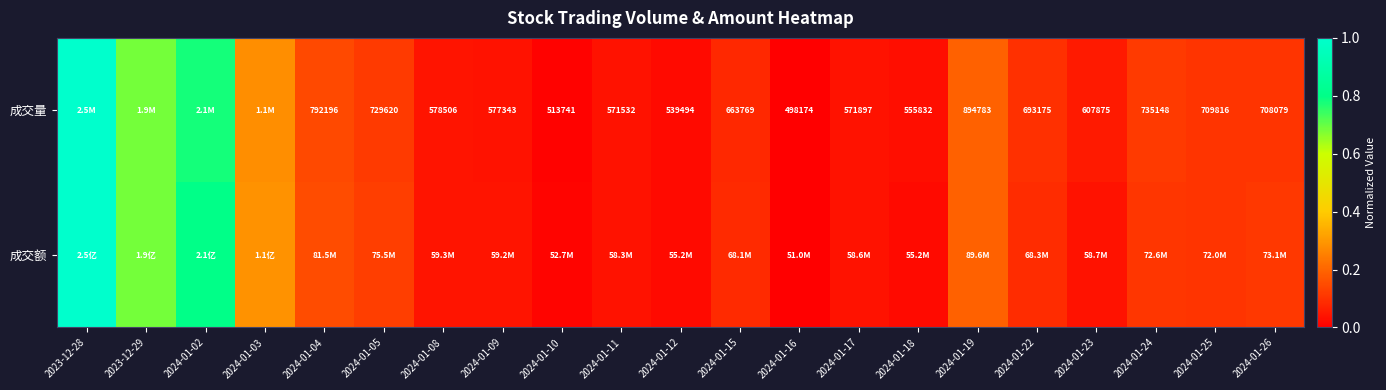

The 成交量 series shows 0.2 at 2024-01-19. True or false?

True